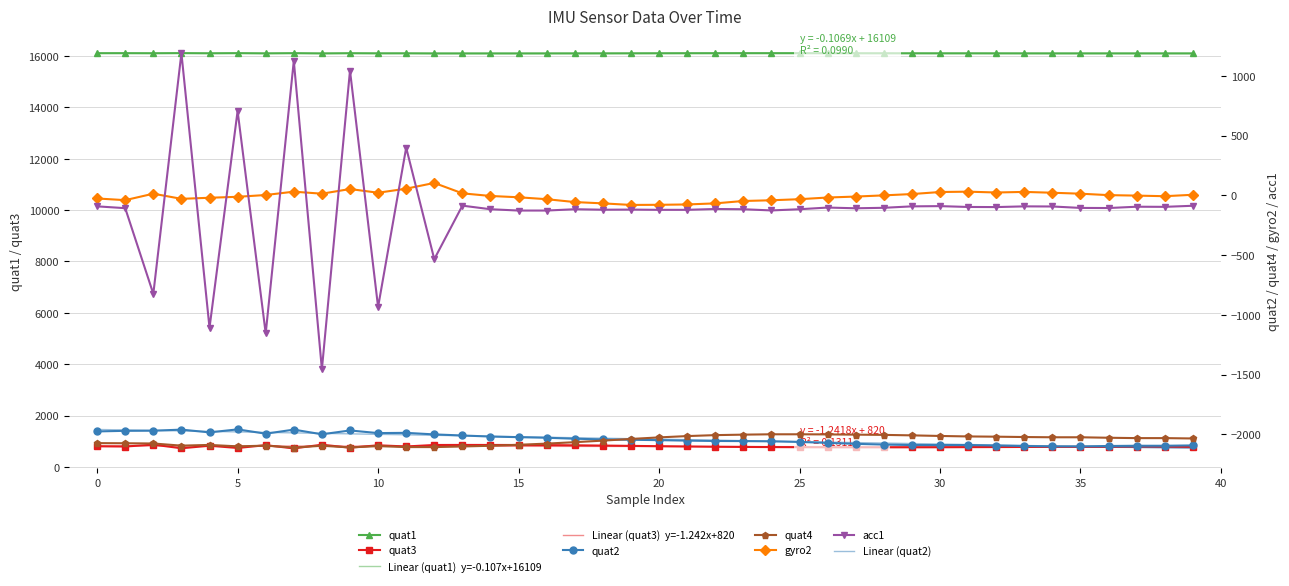

True or false: gyro2 and quat4 intersect in this chart.

False